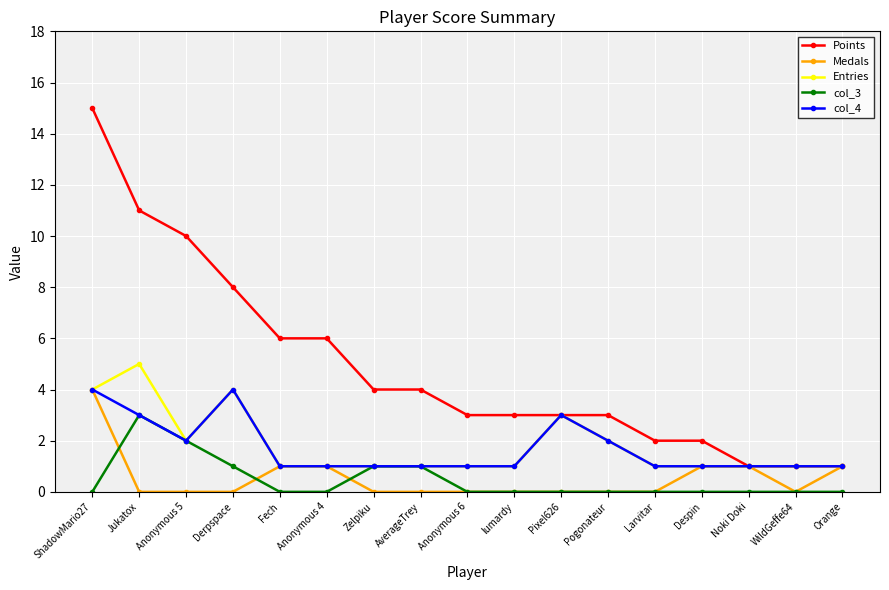

What is the spread (max minus min) of values at Zelpiku?

4